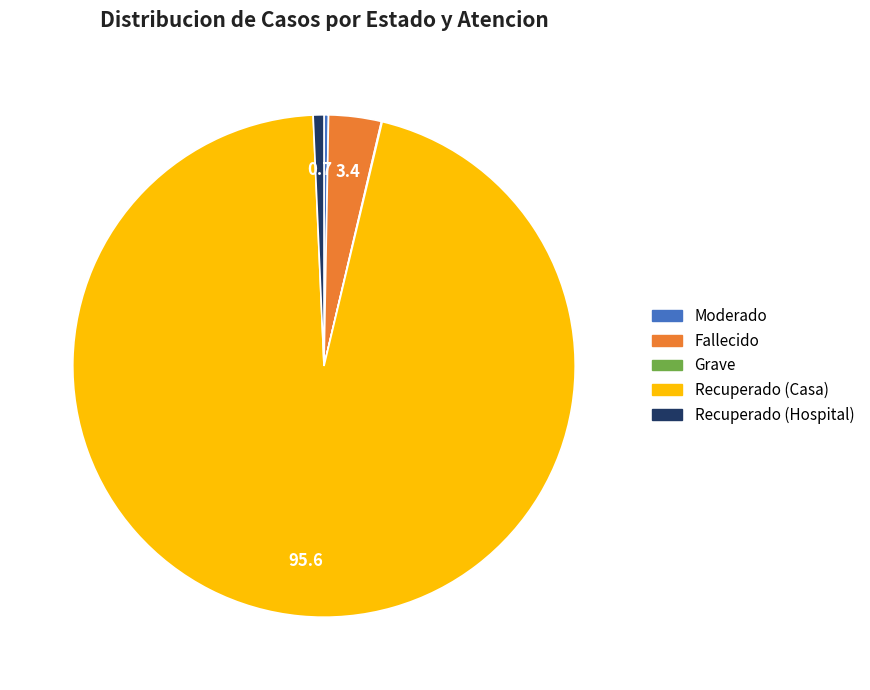

What is the largest slice in the pie chart?

Recuperado (Casa)